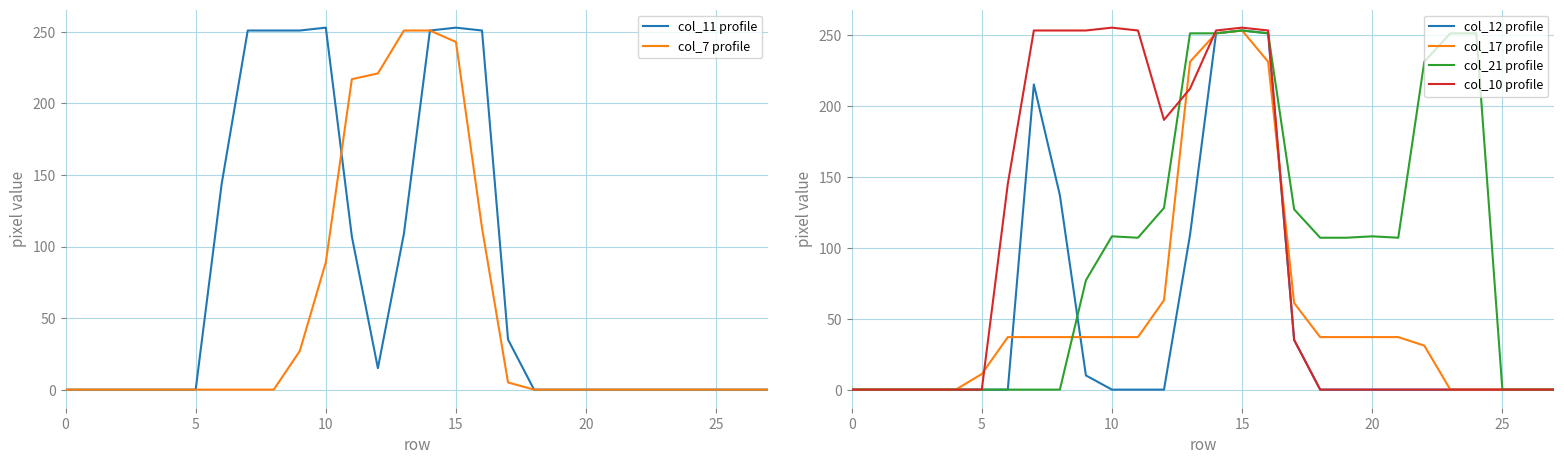

How many data points in col_12 profile are above 0?

8